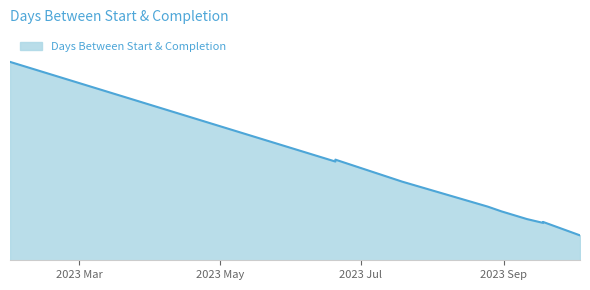

The value at 2023-09-18 is 13. True or false?

False